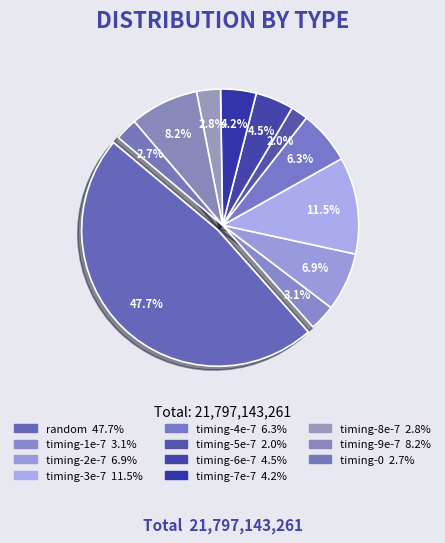

How many segments does this pie chart have?

11